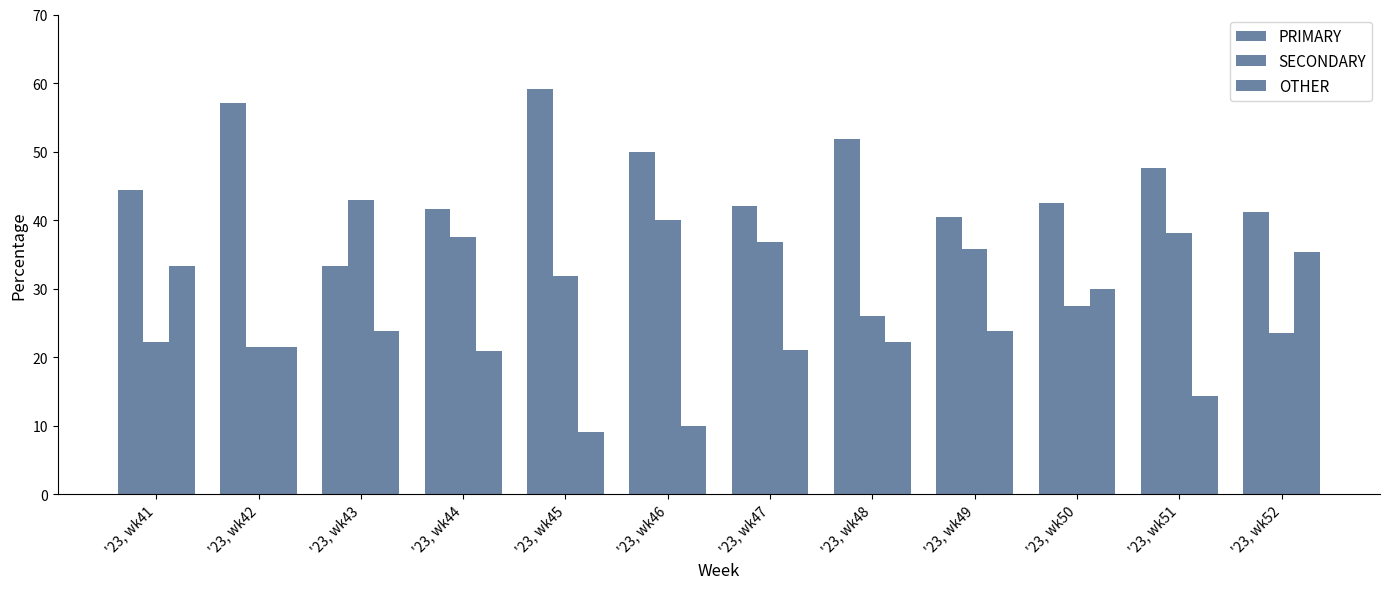

How many bars are there in total?

36